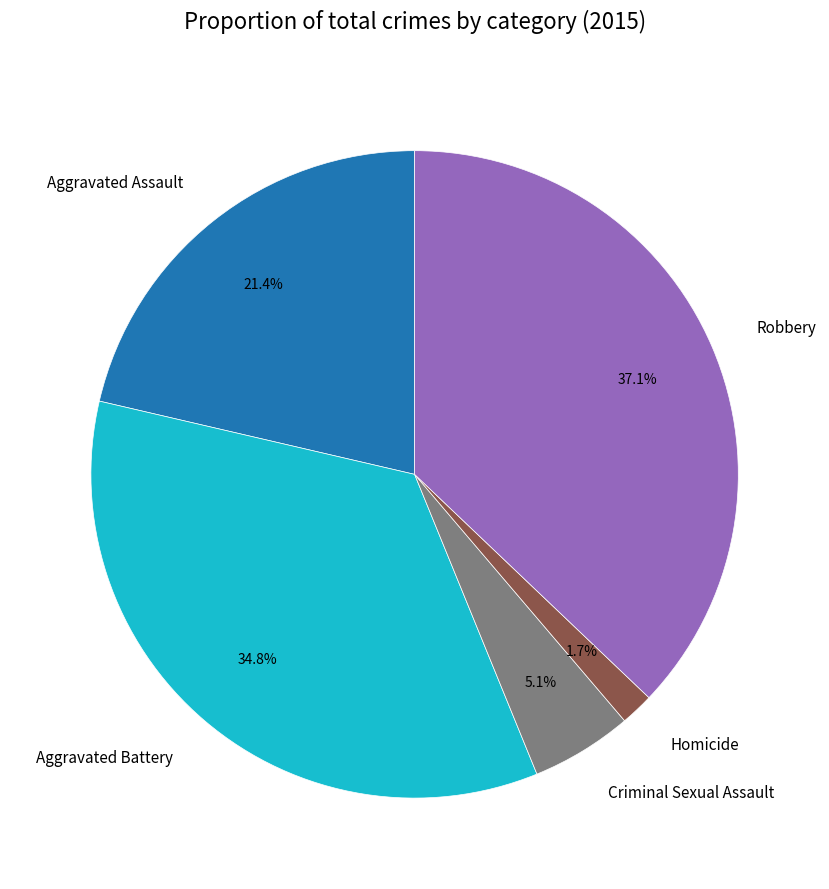

To the nearest percent, what portion does Criminal Sexual Assault represent?

5%